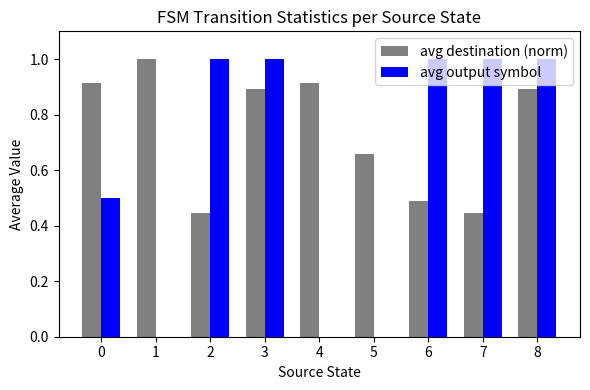

What is the sum of the avg output symbol values at 0 and 1?

0.5